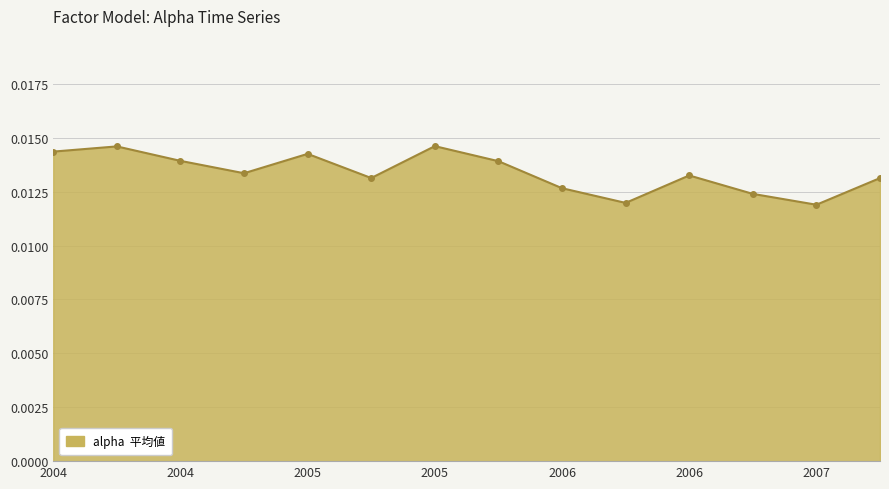

How many interior local valleys (lower than both neighbors) does the data have?

4